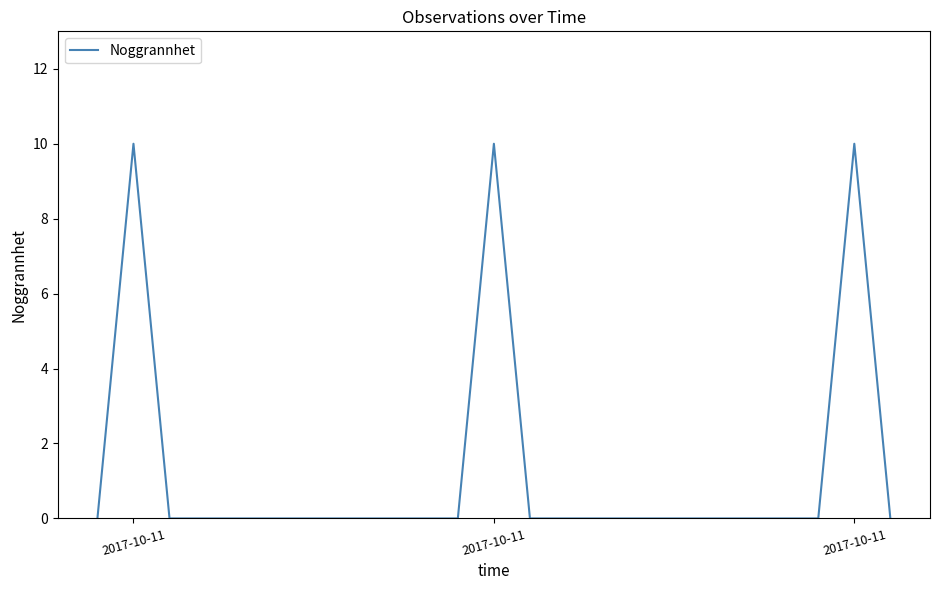

What is the maximum value shown in the chart?

10